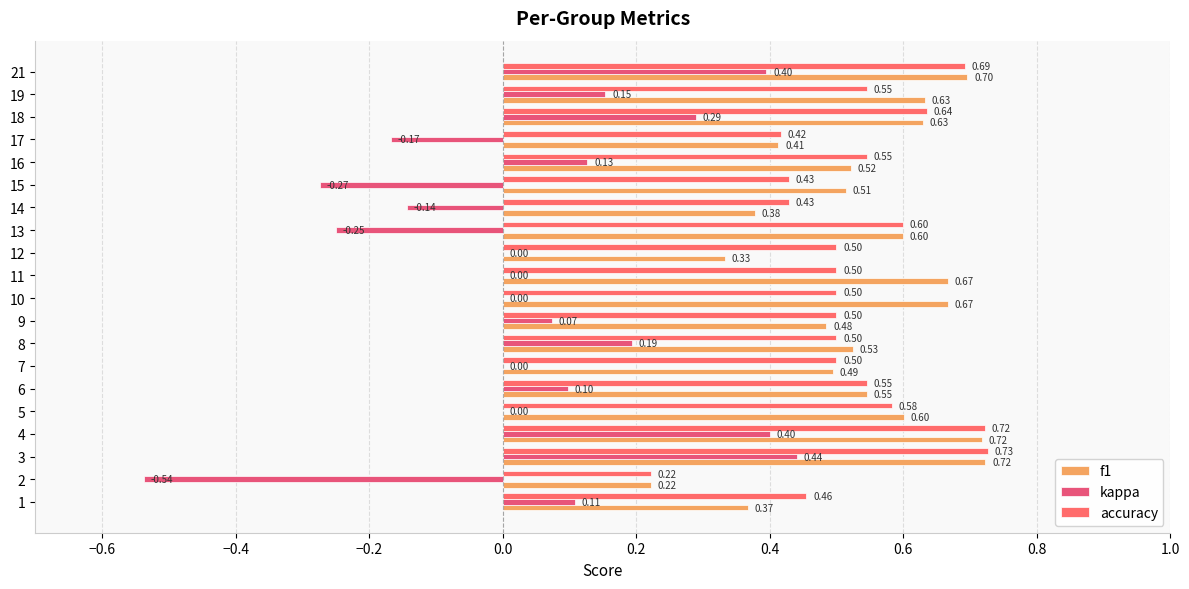

Reading left to right, list all the values displayed in this chart.

f1: 0.4	0.2	0.7	0.7	0.6	0.5	0.5	0.5	0.5	0.7	0.7	0.3	0.6	0.4	0.5	0.5	0.4	0.6	0.6	0.7
kappa: 0.1	-0.5	0.4	0.4	0.0	0.1	0.0	0.2	0.1	0.0	0.0	0.0	-0.2	-0.1	-0.3	0.1	-0.2	0.3	0.2	0.4
accuracy: 0.5	0.2	0.7	0.7	0.6	0.5	0.5	0.5	0.5	0.5	0.5	0.5	0.6	0.4	0.4	0.5	0.4	0.6	0.5	0.7